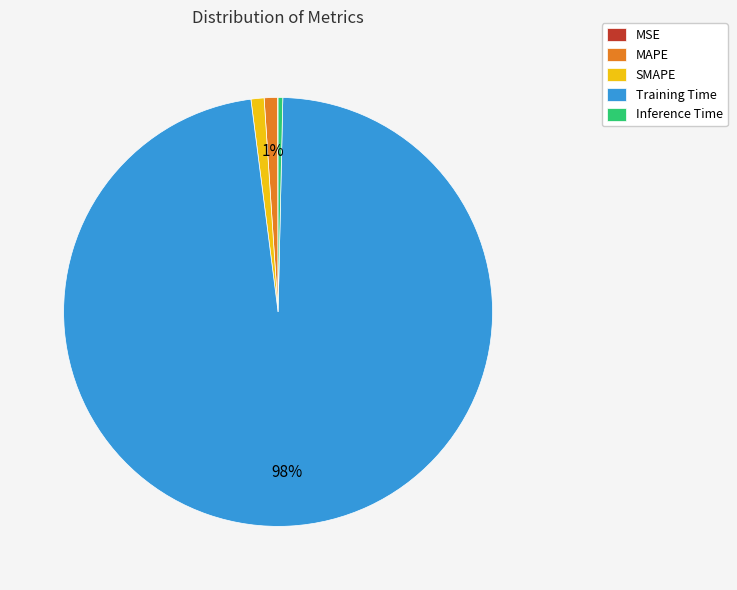

Does Training Time represent more than half of the total?

Yes